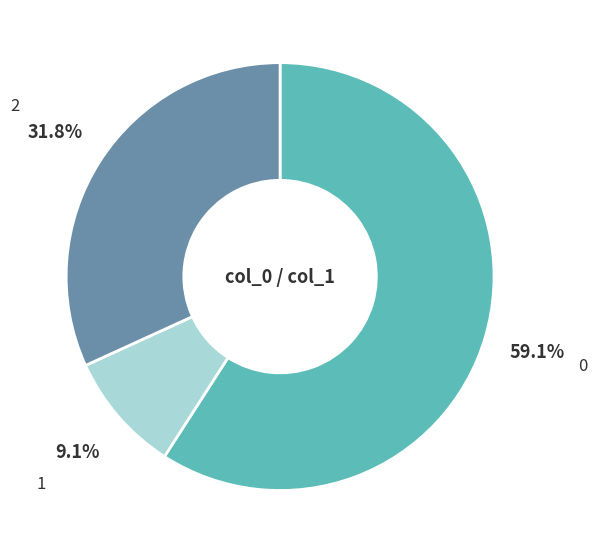

Does any single category account for the majority?

Yes